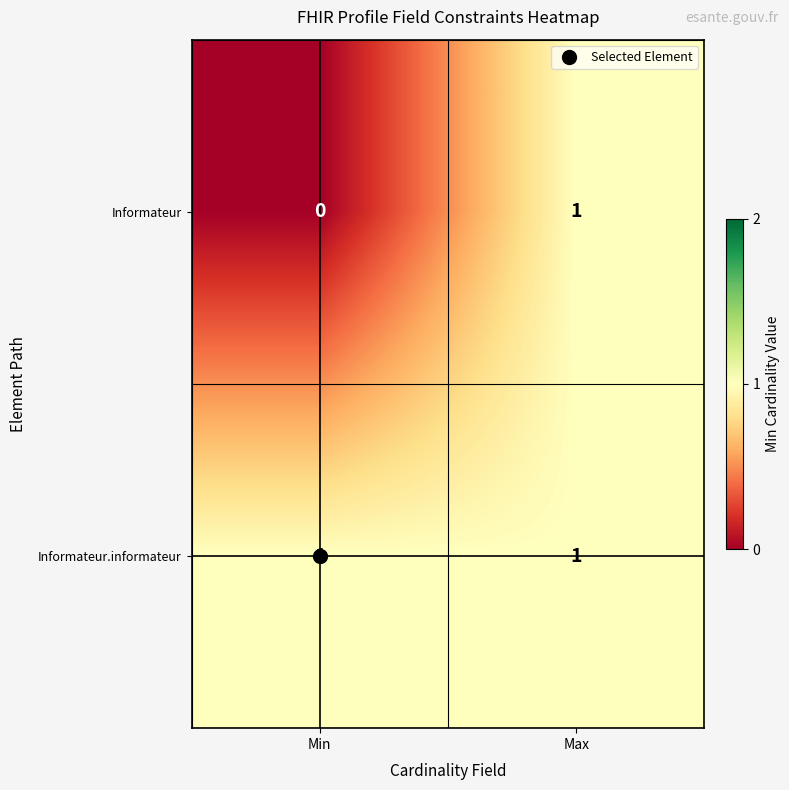

How many categories are shown in the chart?

2